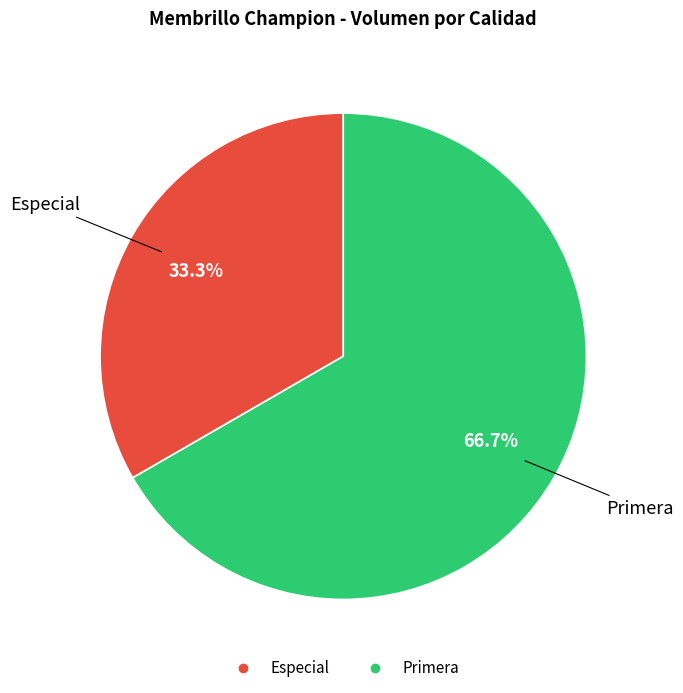

Which slice represents more than half of the pie?

Primera